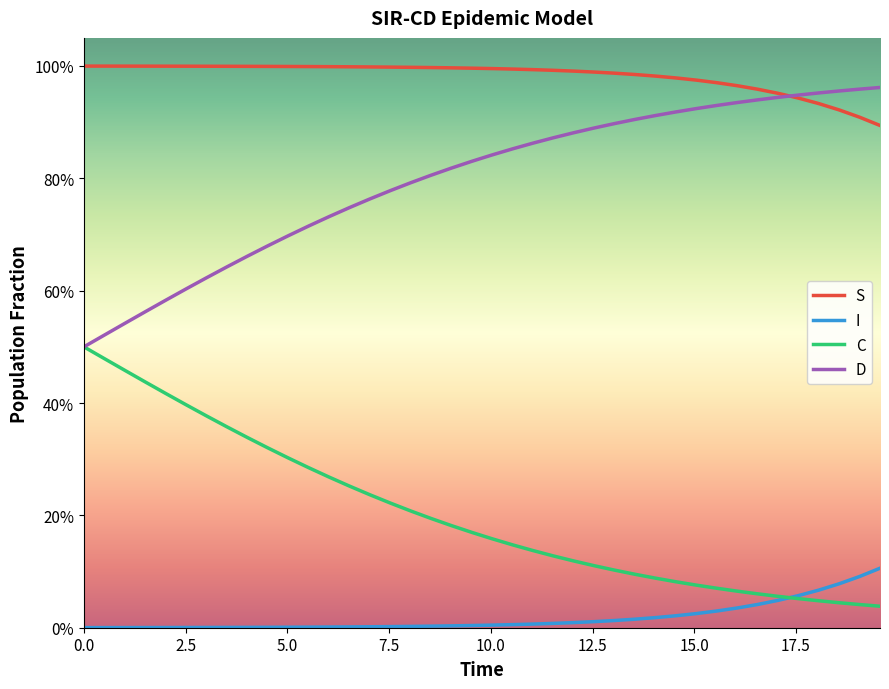

What is the difference between the maximum and minimum values in the I series?

0.1